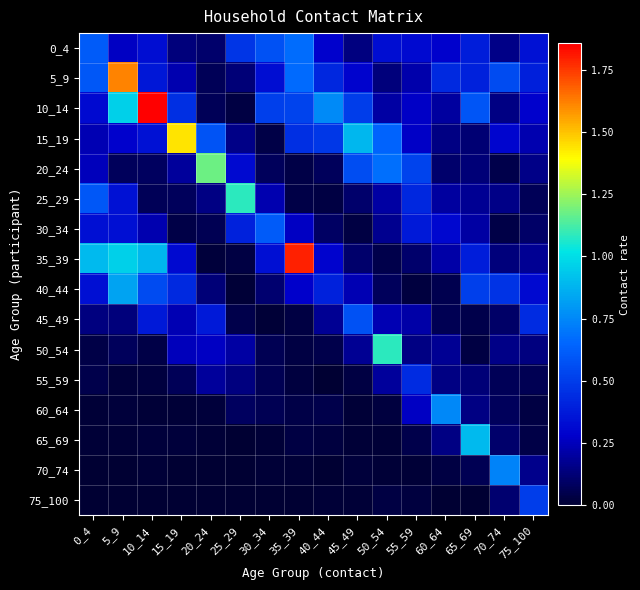

At which category is the sum across all series the highest?

5_9